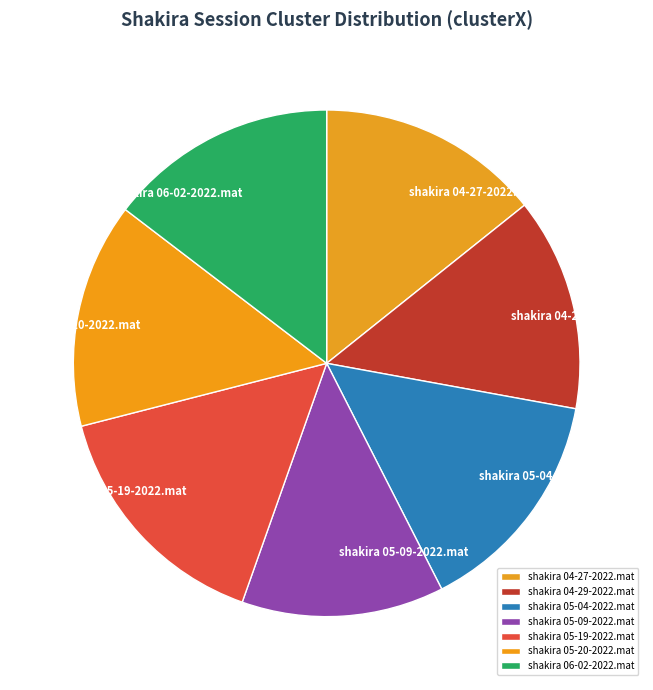

Which slice is the largest?

shakira 05-19-2022.mat